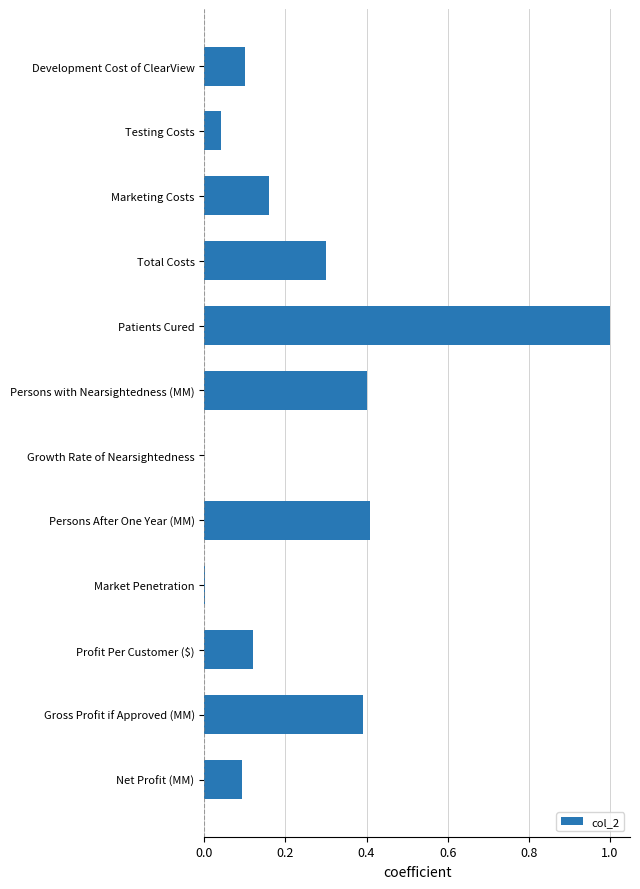

What is the sum of the values at Testing Costs and Persons with Nearsightedness (MM)?

0.4